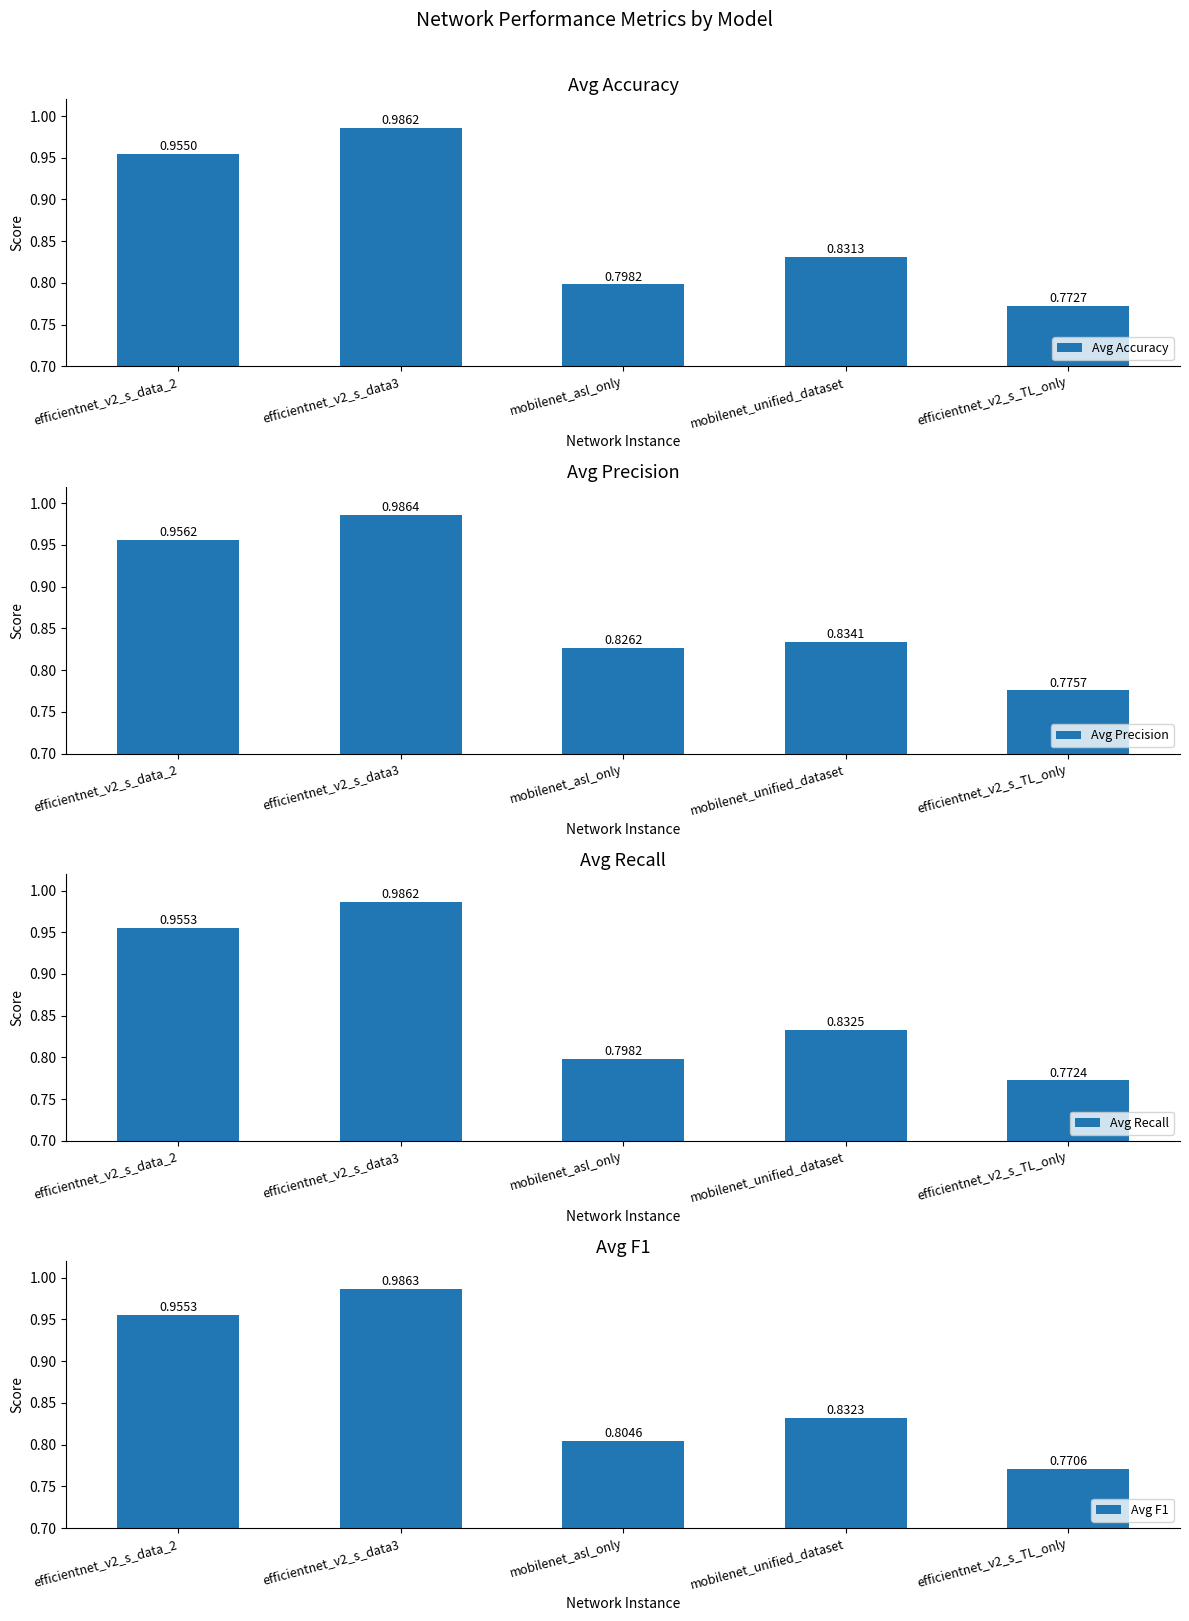

Which series has the largest range (max minus min)?

Avg F1